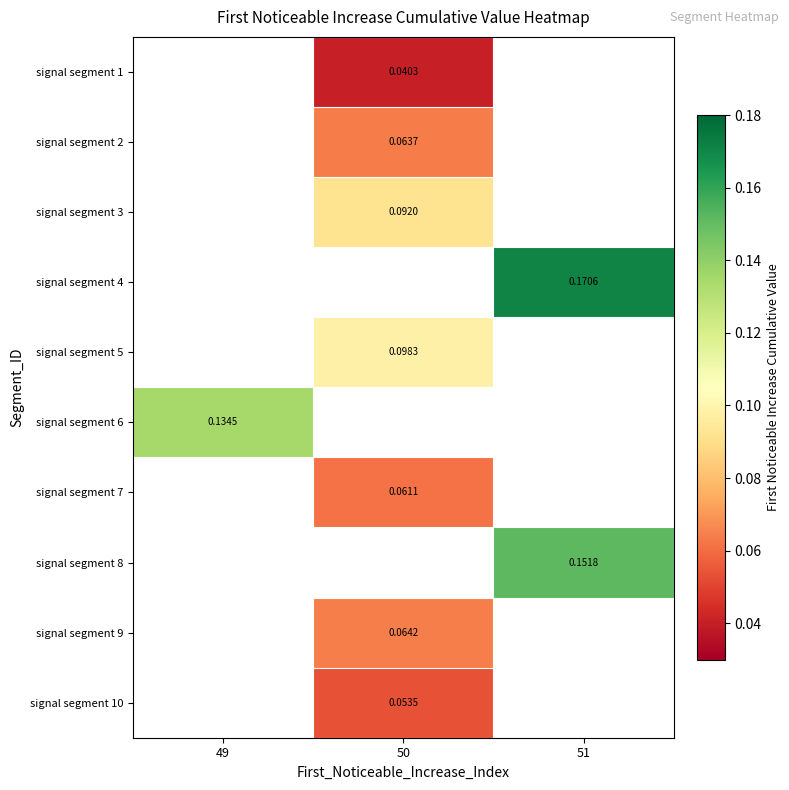

The value of signal segment 2 at 50 is 0.1. True or false?

False